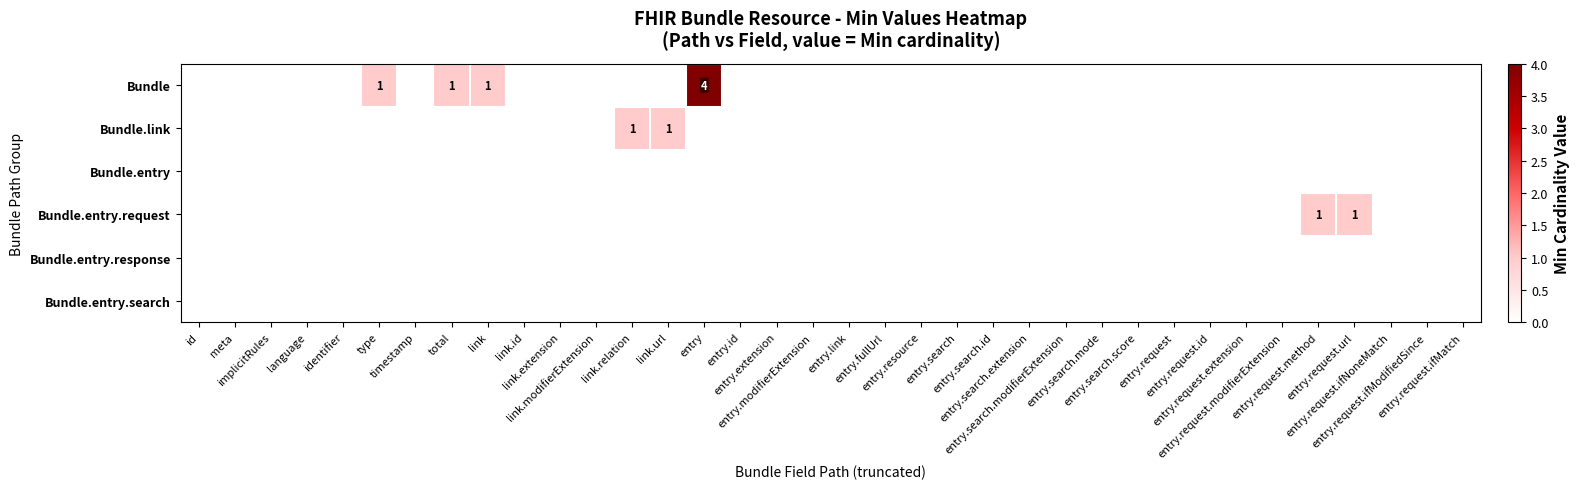

Is the value of Bundle.entry at type greater than the value of Bundle.entry.request at identifier?

No